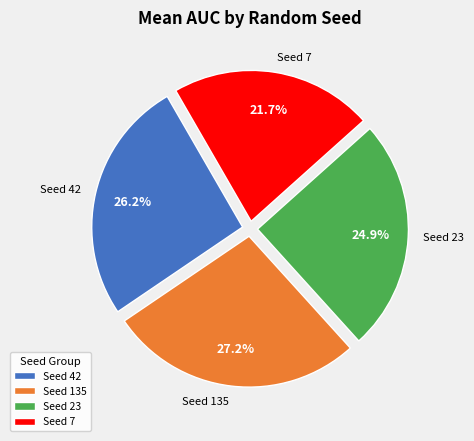

How many slices are in this pie chart?

4